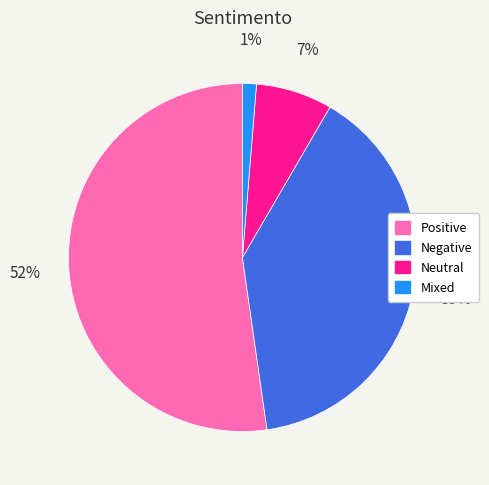

Which slice is the smallest?

Mixed